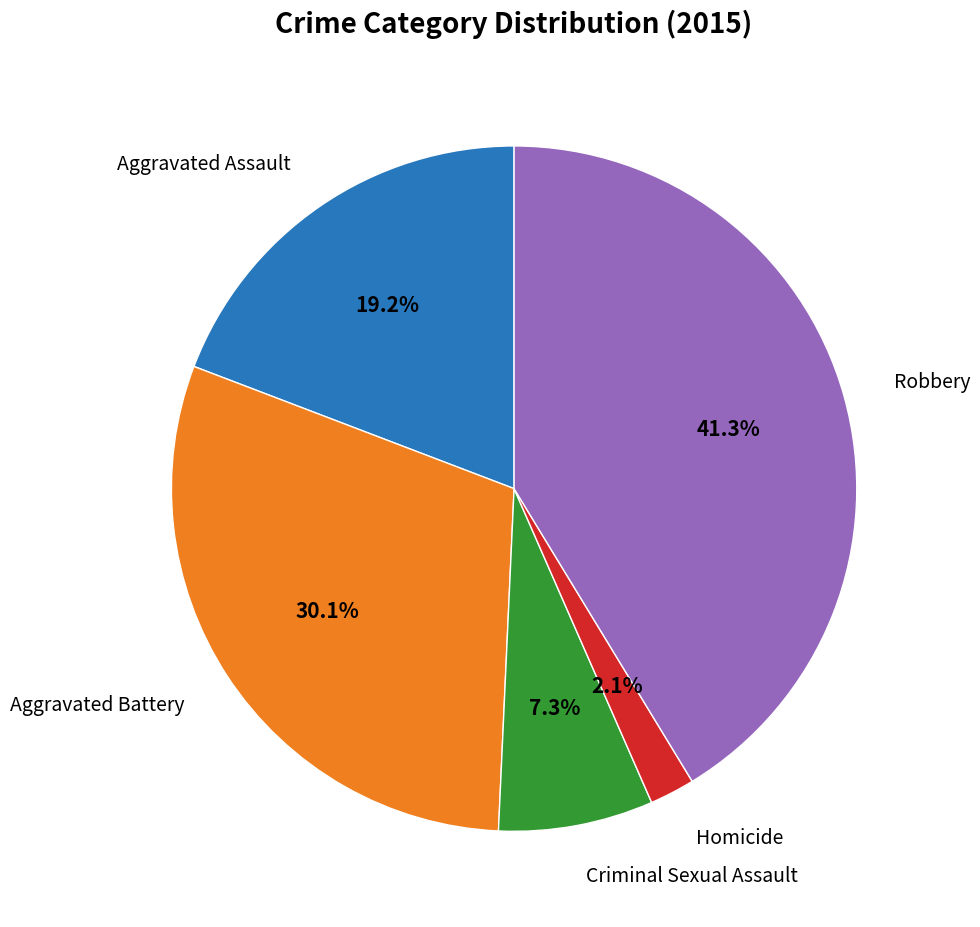

Does any single category account for the majority?

No